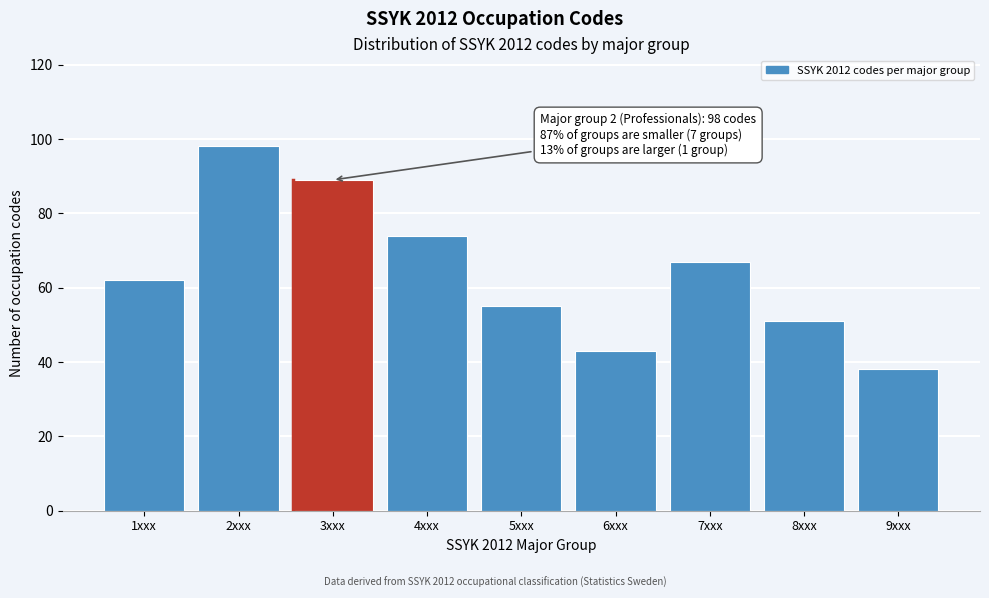

Reading left to right, transcribe all the data shown in this chart.

62	98	89	74	55	43	67	51	38